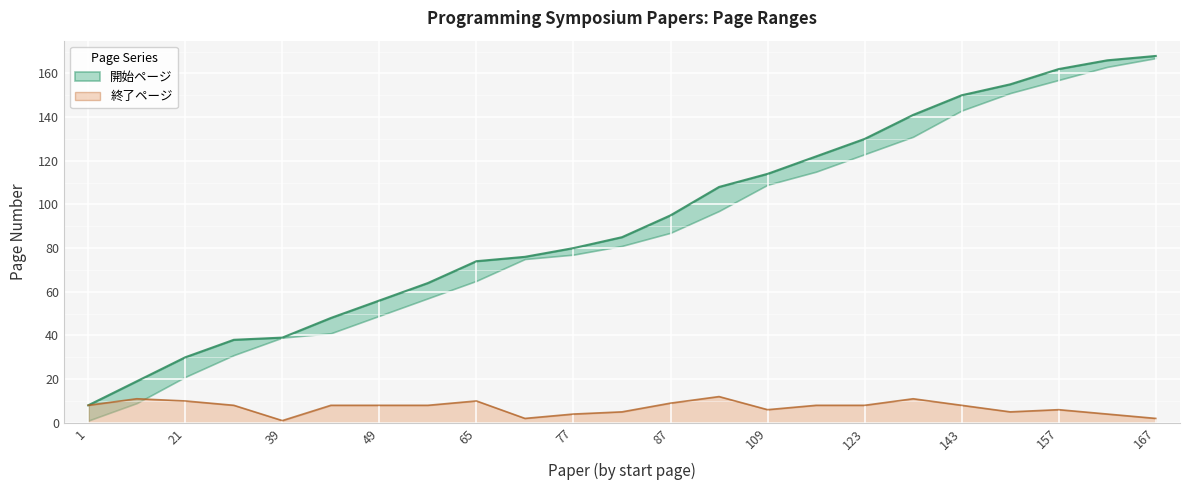

What is the change in value from 21 to 41?

+18